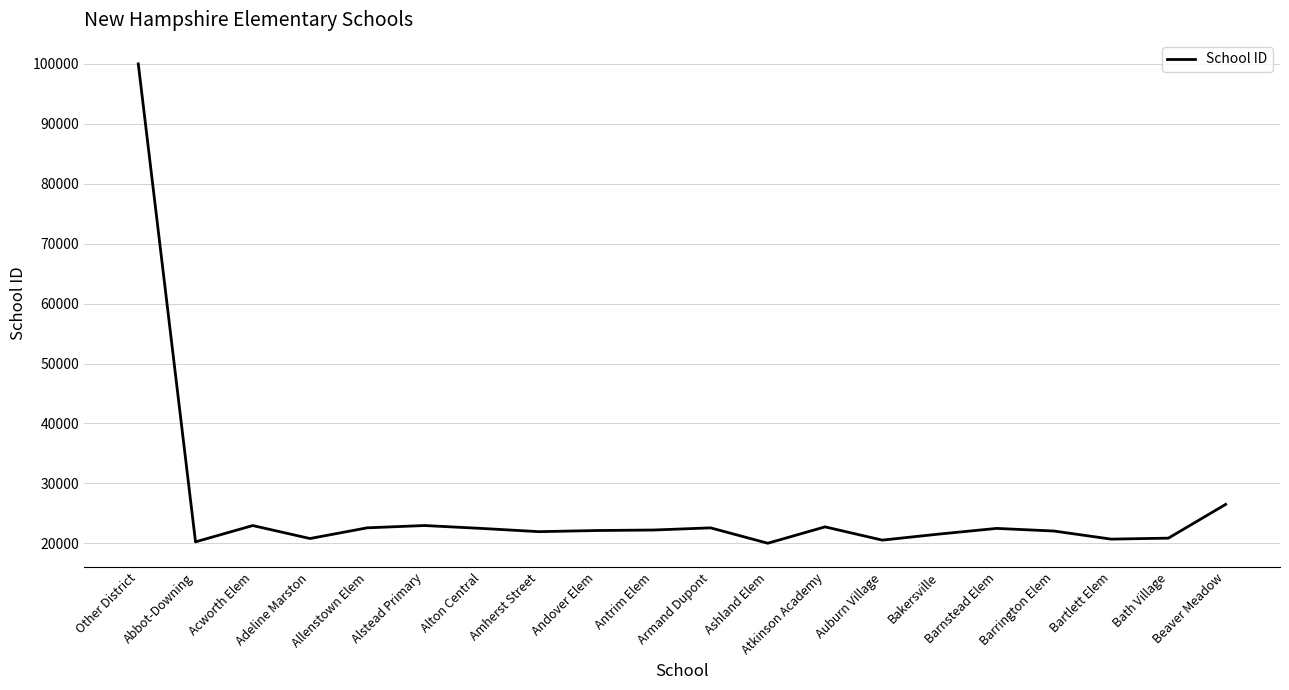

True or false: the data shows 22485 at Barnstead Elem.

True